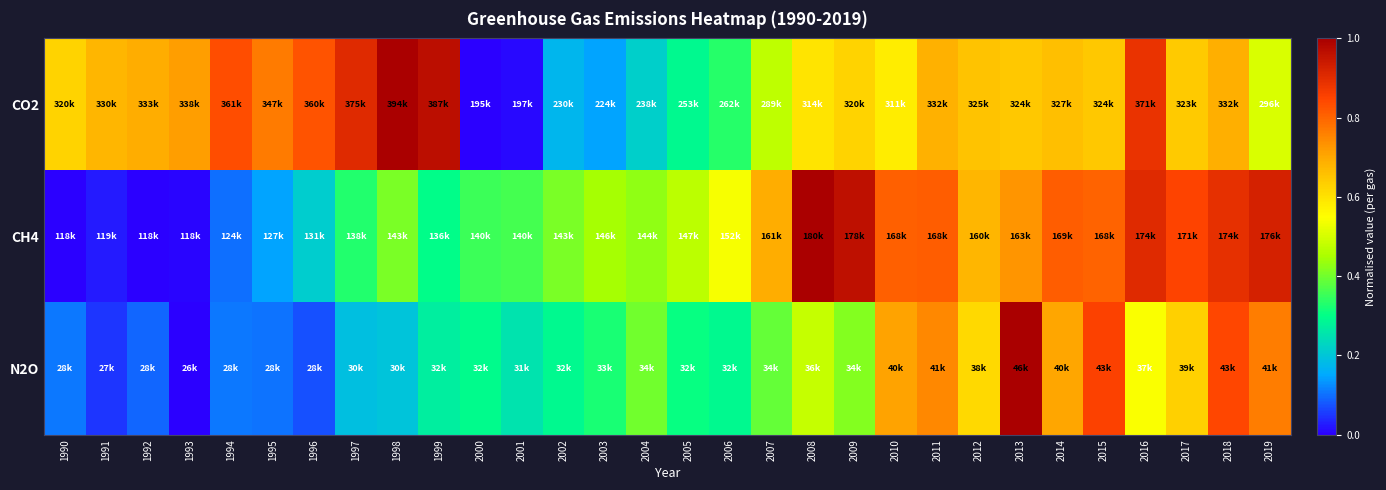

At how many categories does at least one series exceed 0?

30